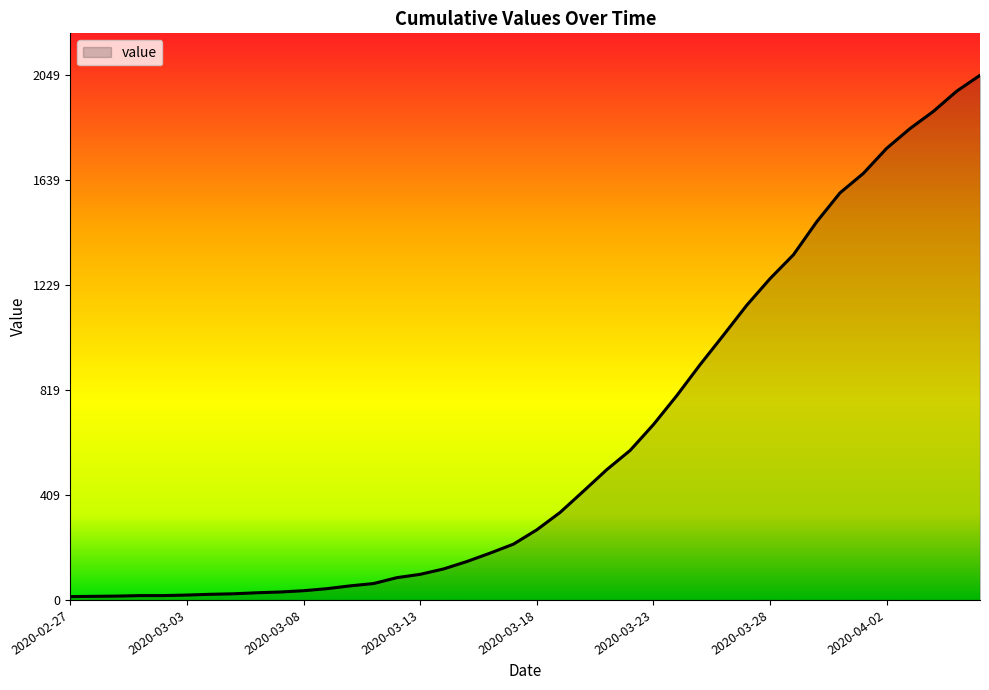

What is the difference between the maximum and minimum values?

2036